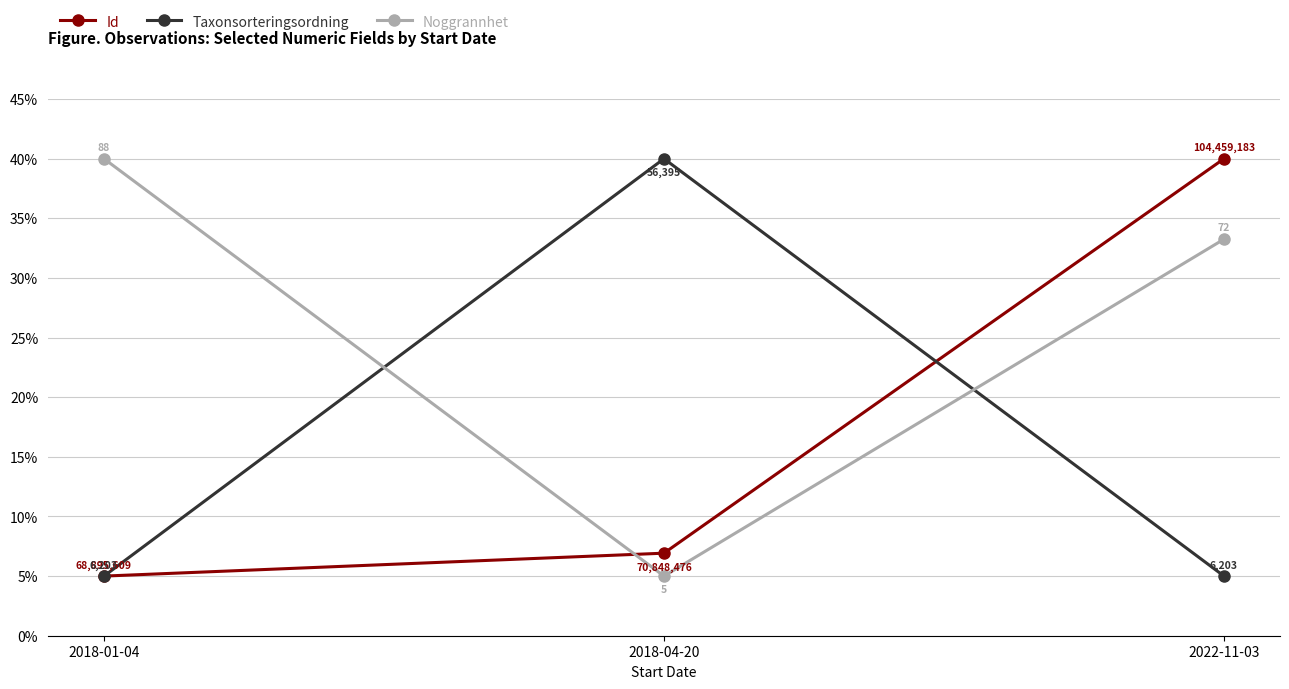

What is the average value of the Id series?

17.3